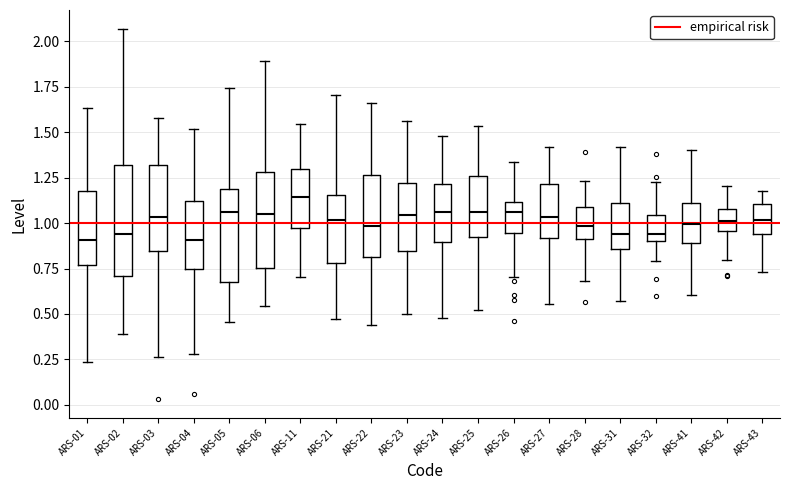

Reading left to right, transcribe this box plot: for each box, give where its median line is, the range the box spans, and where its two whiskers end, as read against the y-axis. The values are not printed on the chart, so give them approximately, as read against the axis.

ARS-01: median 0.90, box 0.75 to 1.15, whiskers 0.25 to 1.65
ARS-02: median 0.95, box 0.70 to 1.30, whiskers 0.40 to 2.05
ARS-03: median 1.05, box 0.85 to 1.30, whiskers 0.25 to 1.60
ARS-04: median 0.90, box 0.75 to 1.10, whiskers 0.30 to 1.50
ARS-05: median 1.05, box 0.70 to 1.20, whiskers 0.45 to 1.75
ARS-06: median 1.05, box 0.75 to 1.30, whiskers 0.55 to 1.90
ARS-11: median 1.15, box 0.95 to 1.30, whiskers 0.70 to 1.55
ARS-21: median 1.00, box 0.80 to 1.15, whiskers 0.45 to 1.70
ARS-22: median 1.00, box 0.80 to 1.25, whiskers 0.45 to 1.65
ARS-23: median 1.05, box 0.85 to 1.20, whiskers 0.50 to 1.55
ARS-24: median 1.05, box 0.90 to 1.20, whiskers 0.50 to 1.50
ARS-25: median 1.05, box 0.90 to 1.25, whiskers 0.50 to 1.55
ARS-26: median 1.05, box 0.95 to 1.10, whiskers 0.70 to 1.35
ARS-27: median 1.05, box 0.90 to 1.20, whiskers 0.55 to 1.40
ARS-28: median 1.00, box 0.90 to 1.10, whiskers 0.70 to 1.25
ARS-31: median 0.95, box 0.85 to 1.10, whiskers 0.55 to 1.40
ARS-32: median 0.95, box 0.90 to 1.05, whiskers 0.80 to 1.20
ARS-41: median 1.00, box 0.90 to 1.10, whiskers 0.60 to 1.40
ARS-42: median 1.00, box 0.95 to 1.10, whiskers 0.80 to 1.20
ARS-43: median 1.00, box 0.95 to 1.10, whiskers 0.75 to 1.15